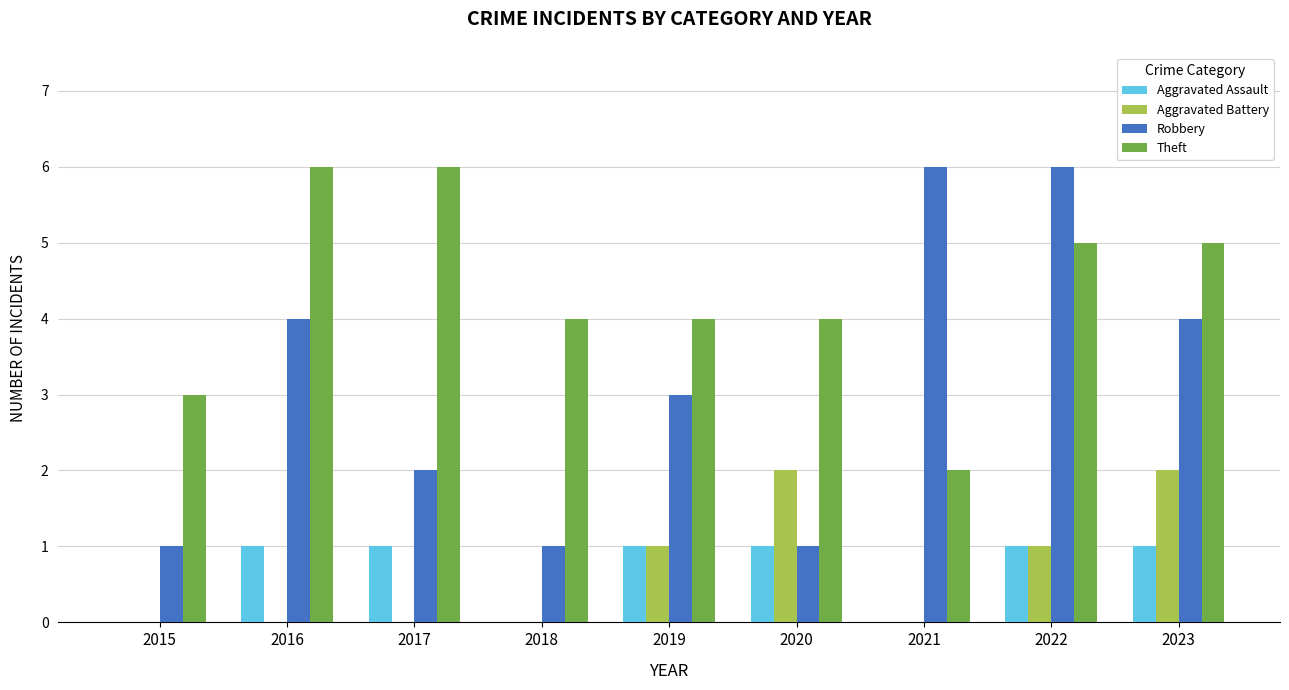

Are the bars grouped side by side (vs. stacked)?

Yes